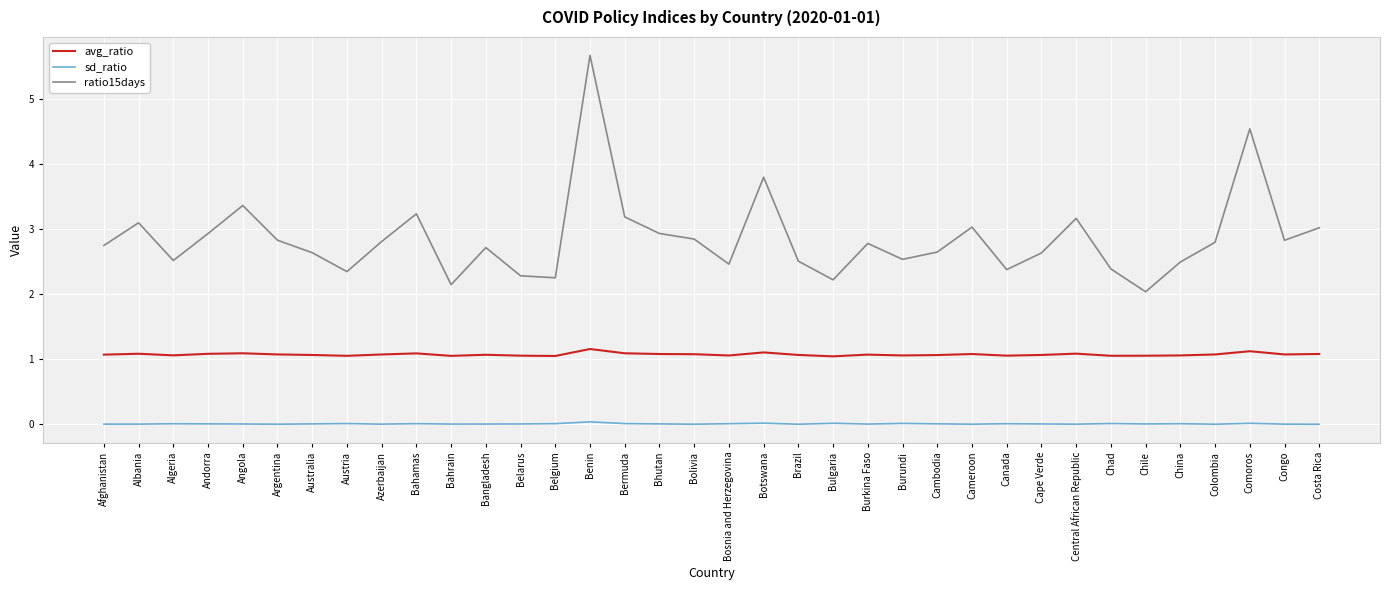

The value of avg_ratio at Bosnia and Herzegovina is 0.6. True or false?

False